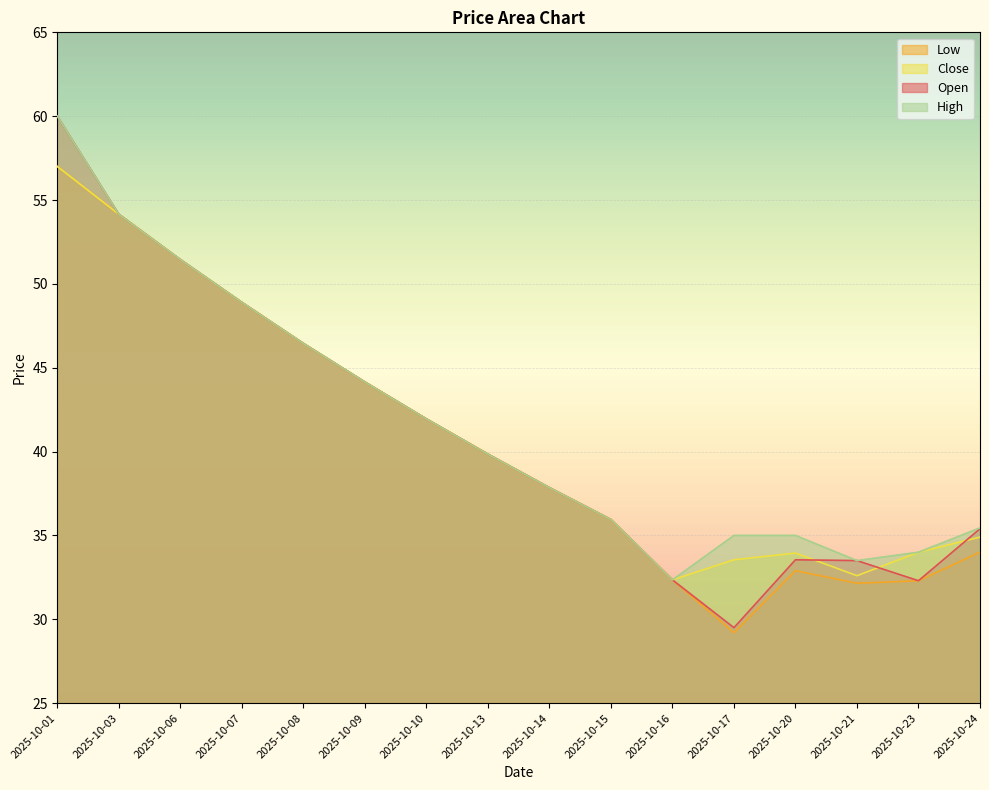

What is the total value across all series at 2025-10-06?

205.8